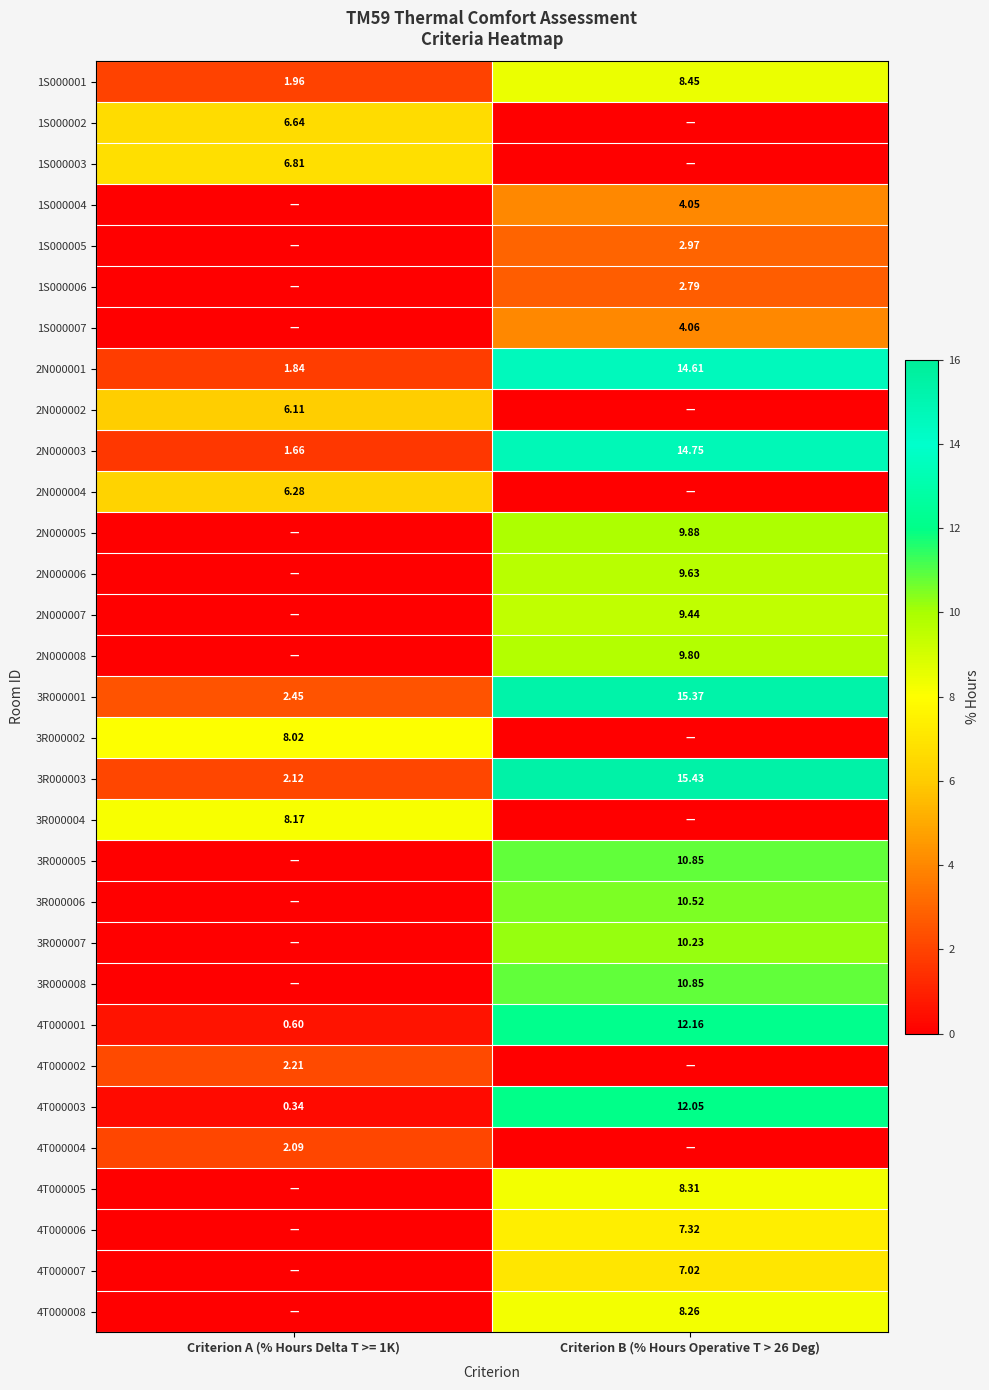

The value of 4T000007 at Criterion A (% Hours Delta T >= 1K) is -2.3. True or false?

False